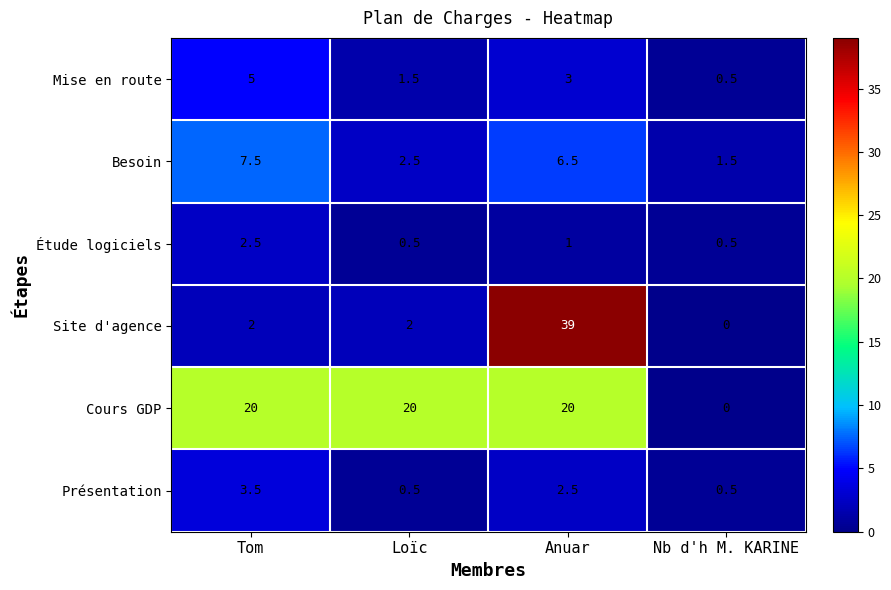

What value does the Mise en route series have at Anuar?

3.0